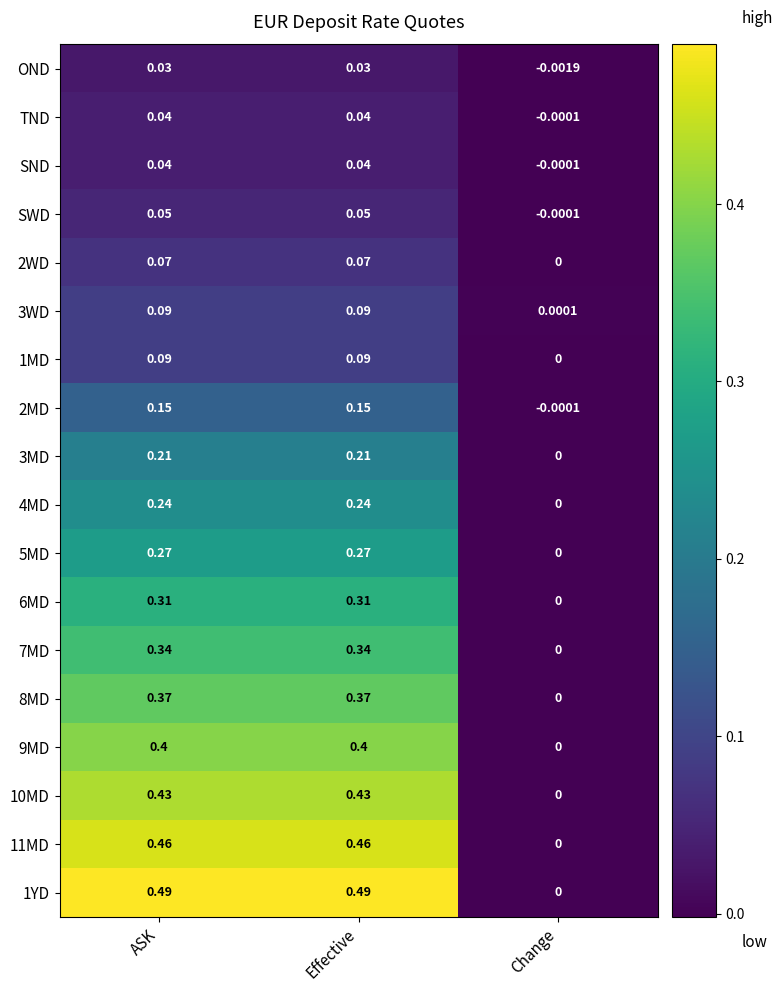

How many data points does each series have?

3